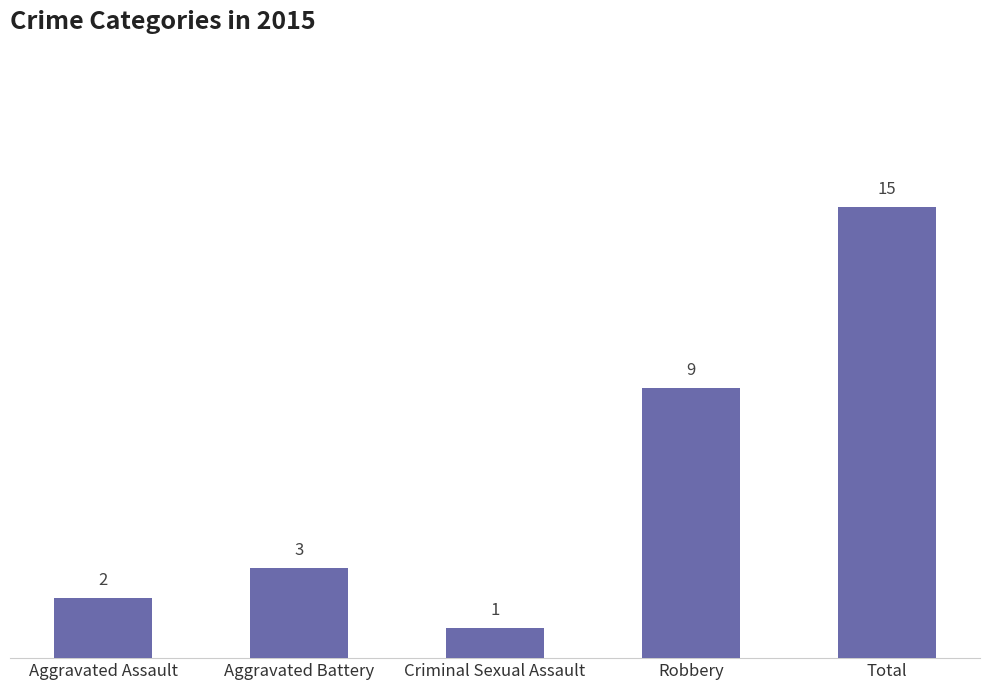

How many data points are less than 3?

2